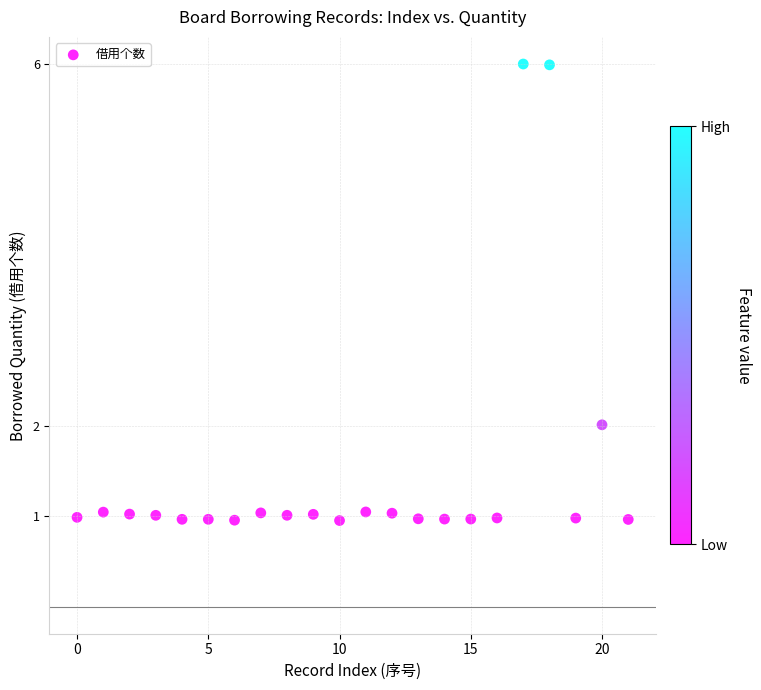

What is the range of Y values (max minus min)?

5.1